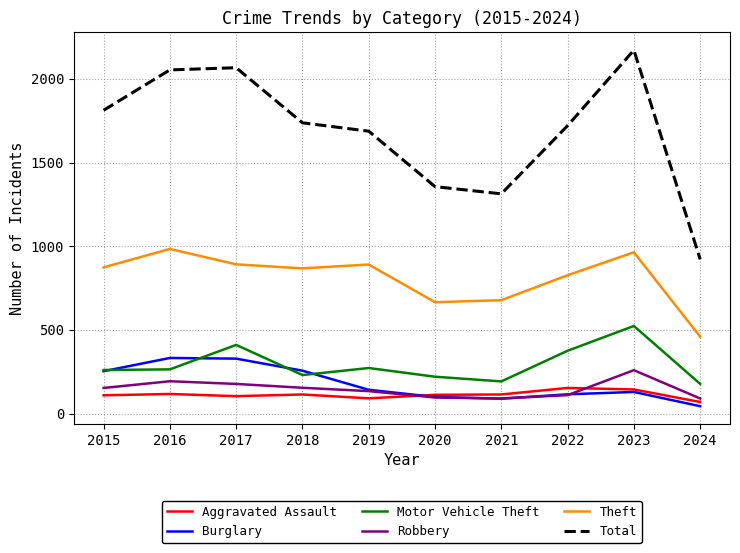

Which series changed the most between 2015 and 2017?

Total